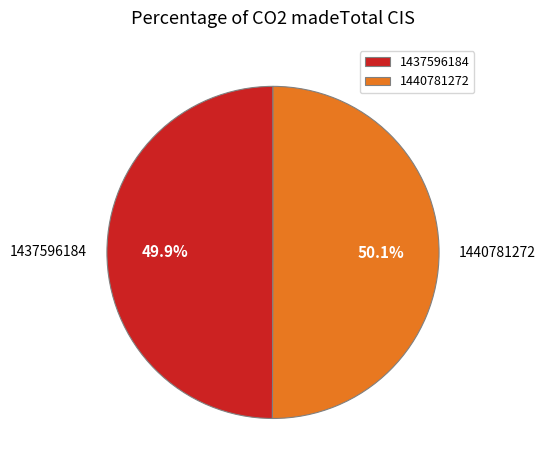

To the nearest percent, what percentage of the pie is 1440781272?

50%